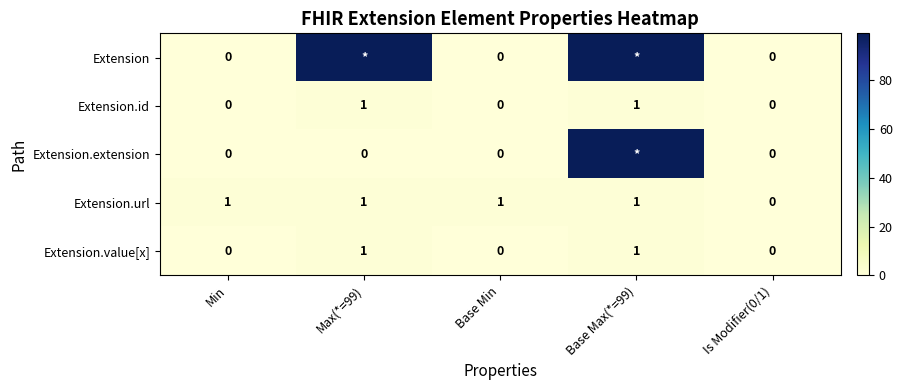

What is the difference between the highest and lowest values at Base Max(*=99)?

98